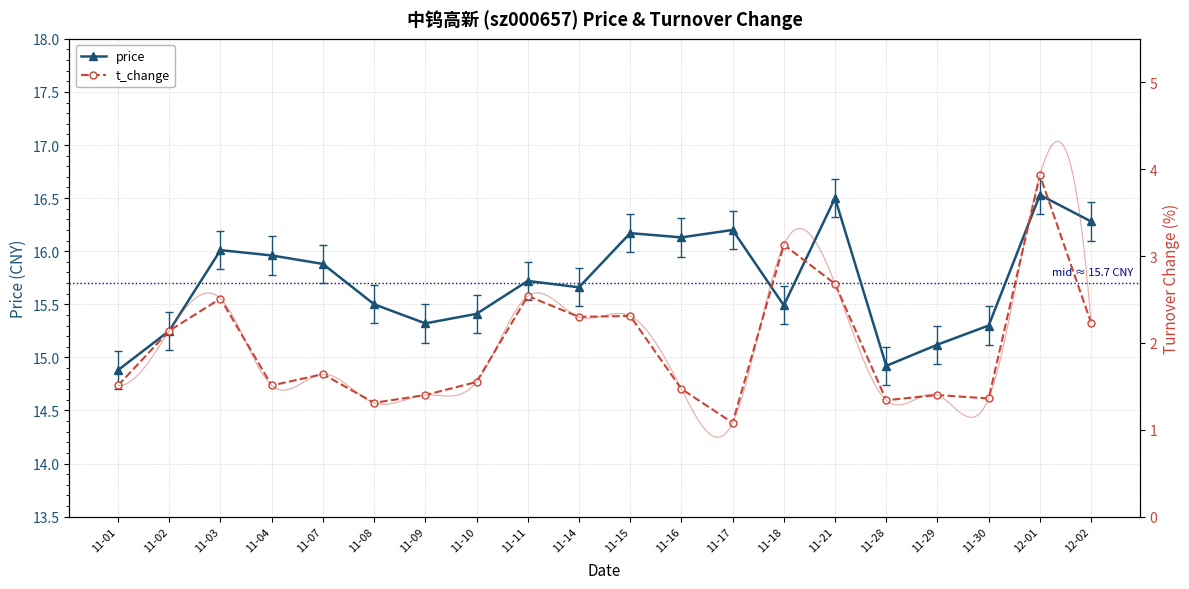

Reading right to left, list all the values displayed in this chart.

price: 16.3	16.5	15.3	15.1	14.9	16.5	15.5	16.2	16.1	16.2	15.7	15.7	15.4	15.3	15.5	15.9	16.0	16.0	15.2	14.9
t_change: 2.2	3.9	1.4	1.4	1.3	2.7	3.1	1.1	1.5	2.3	2.3	2.5	1.6	1.4	1.3	1.6	1.5	2.5	2.1	1.5